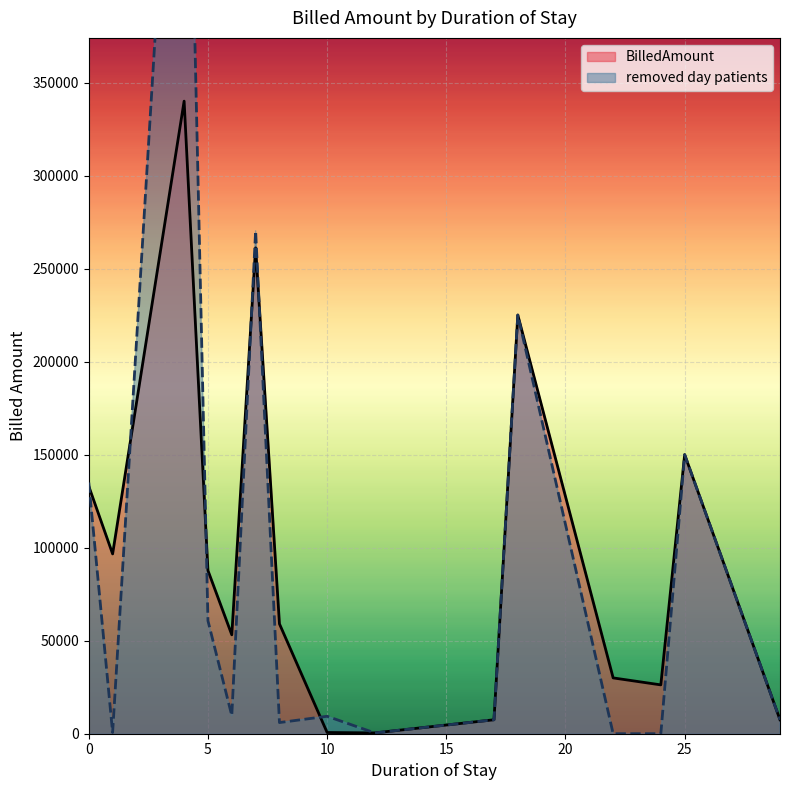

At 0, list the series in order from smallest to largest.

BilledAmount, removed day patients